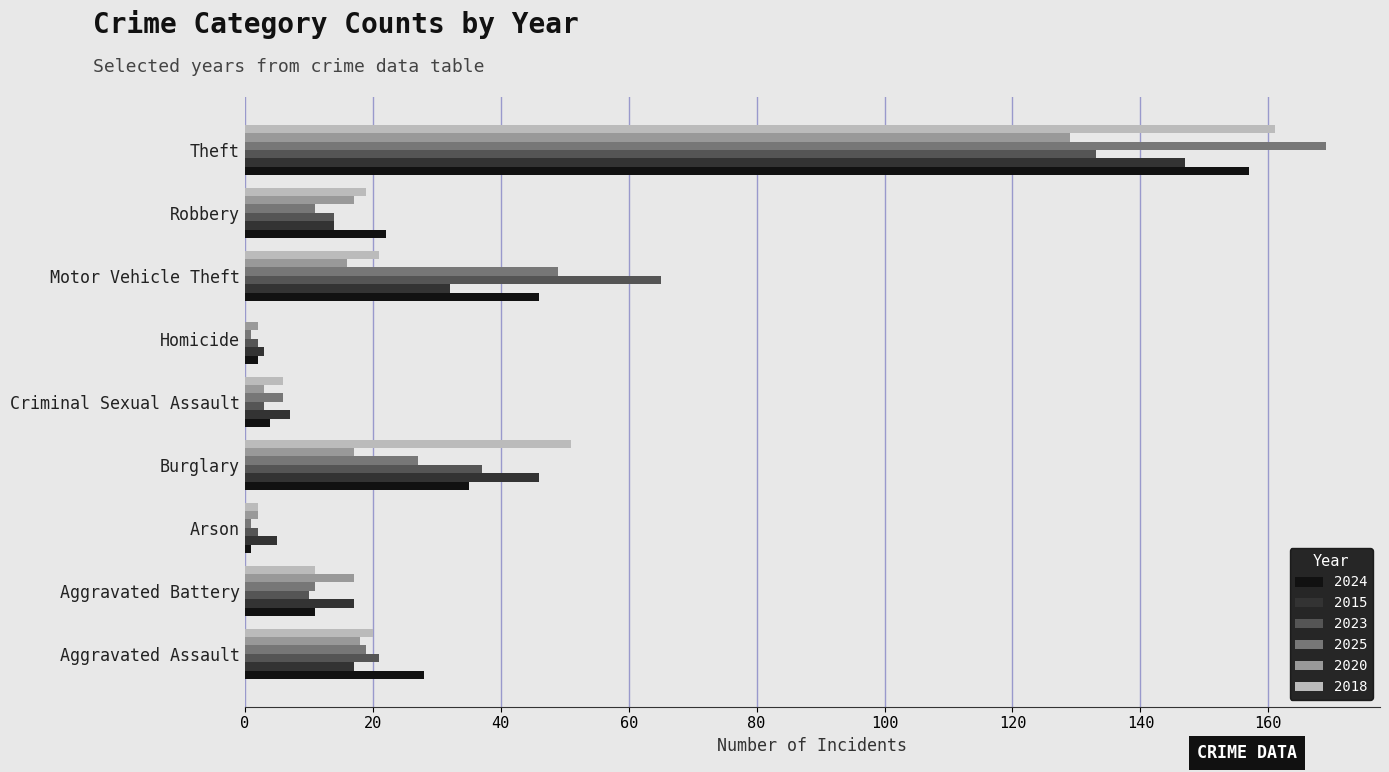

What is the spread (max minus min) of values at Criminal Sexual Assault?

4